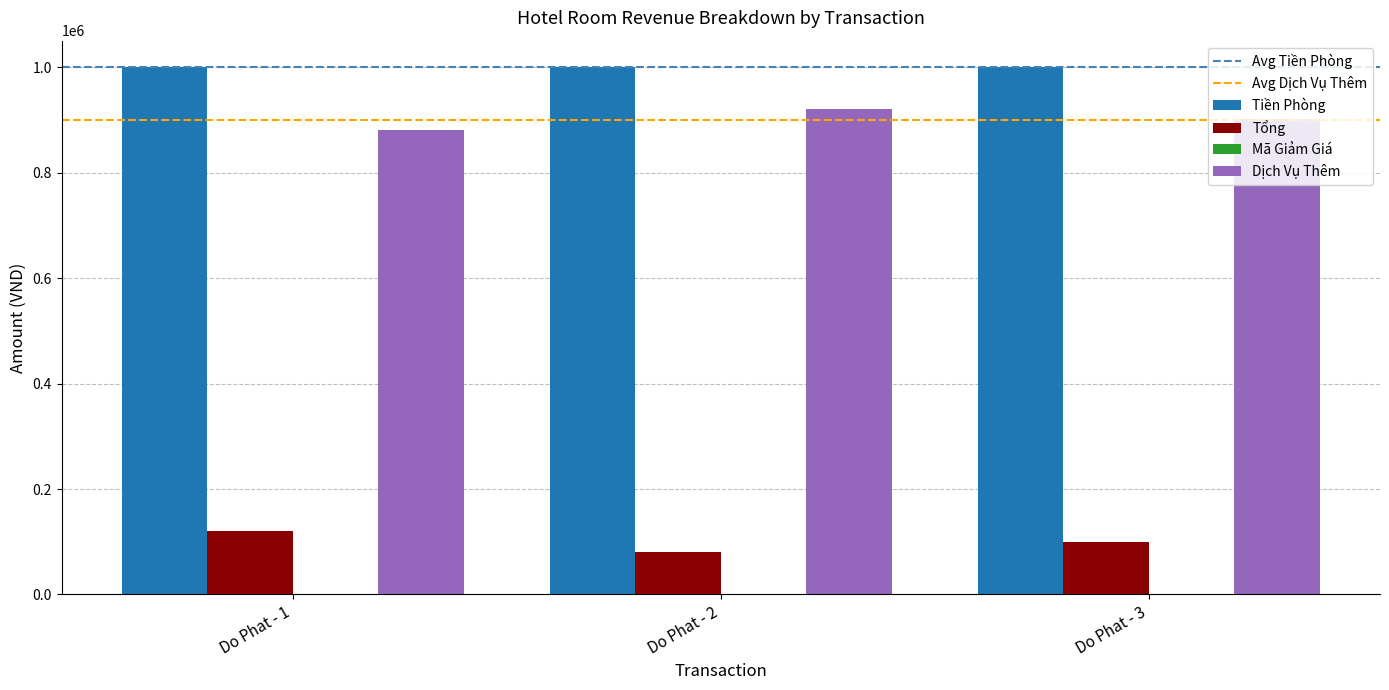

How many series are shown in this chart?

4